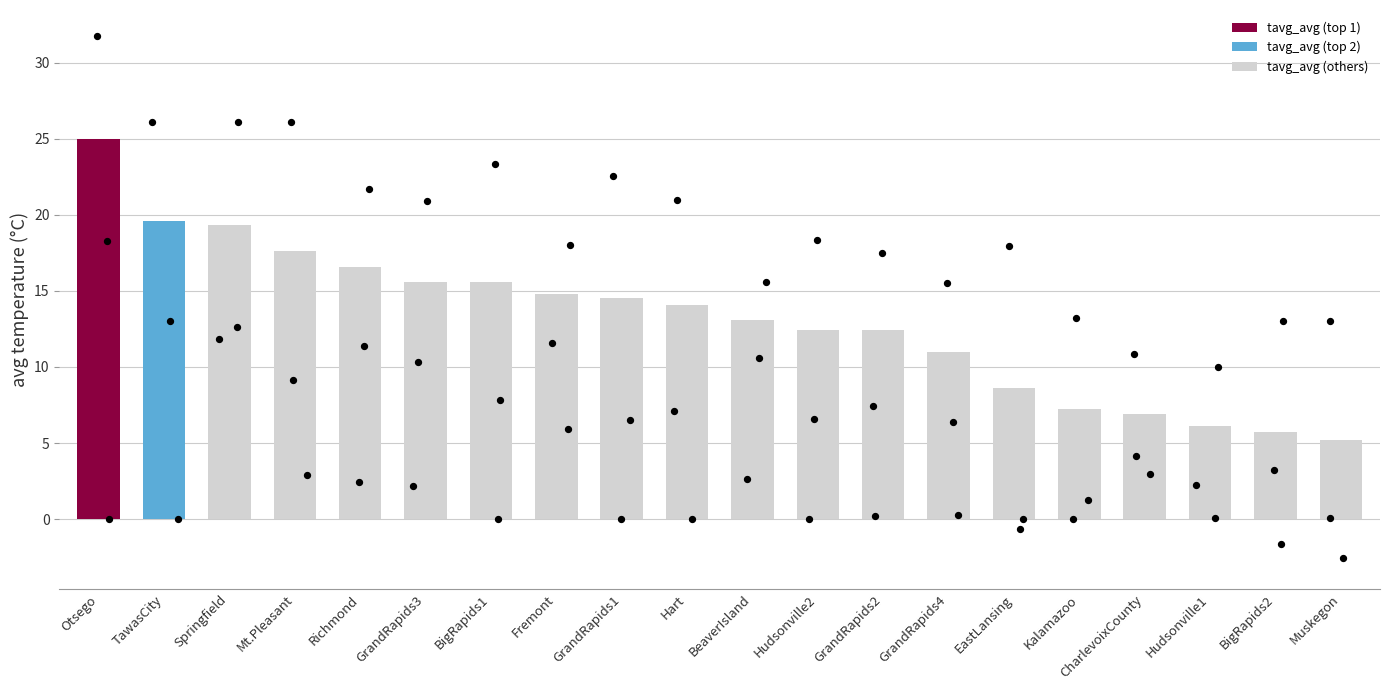

Between BigRapids1 and Hudsonville1, which is larger?

BigRapids1